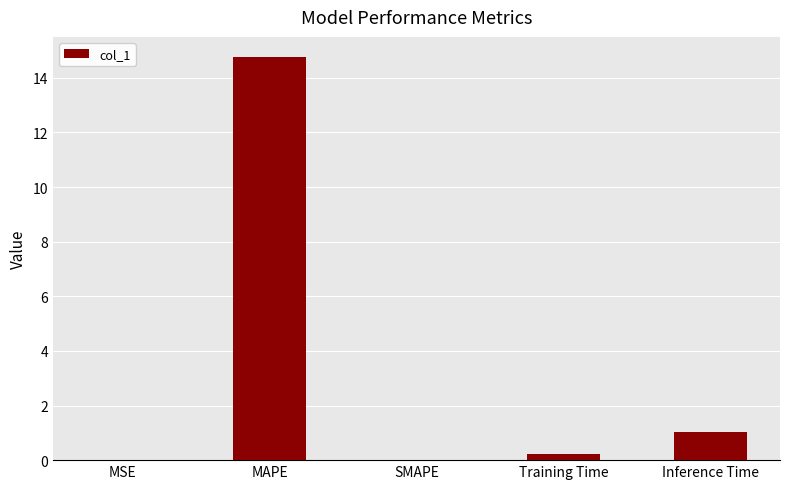

Which label corresponds to the largest value in the chart?

MAPE